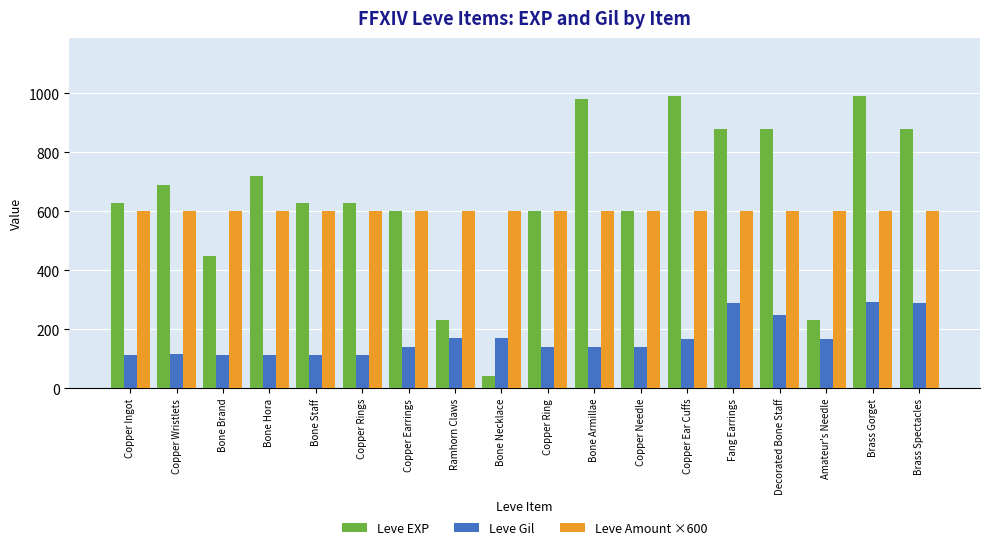

What position from the left is Copper Ear Cuffs?

13